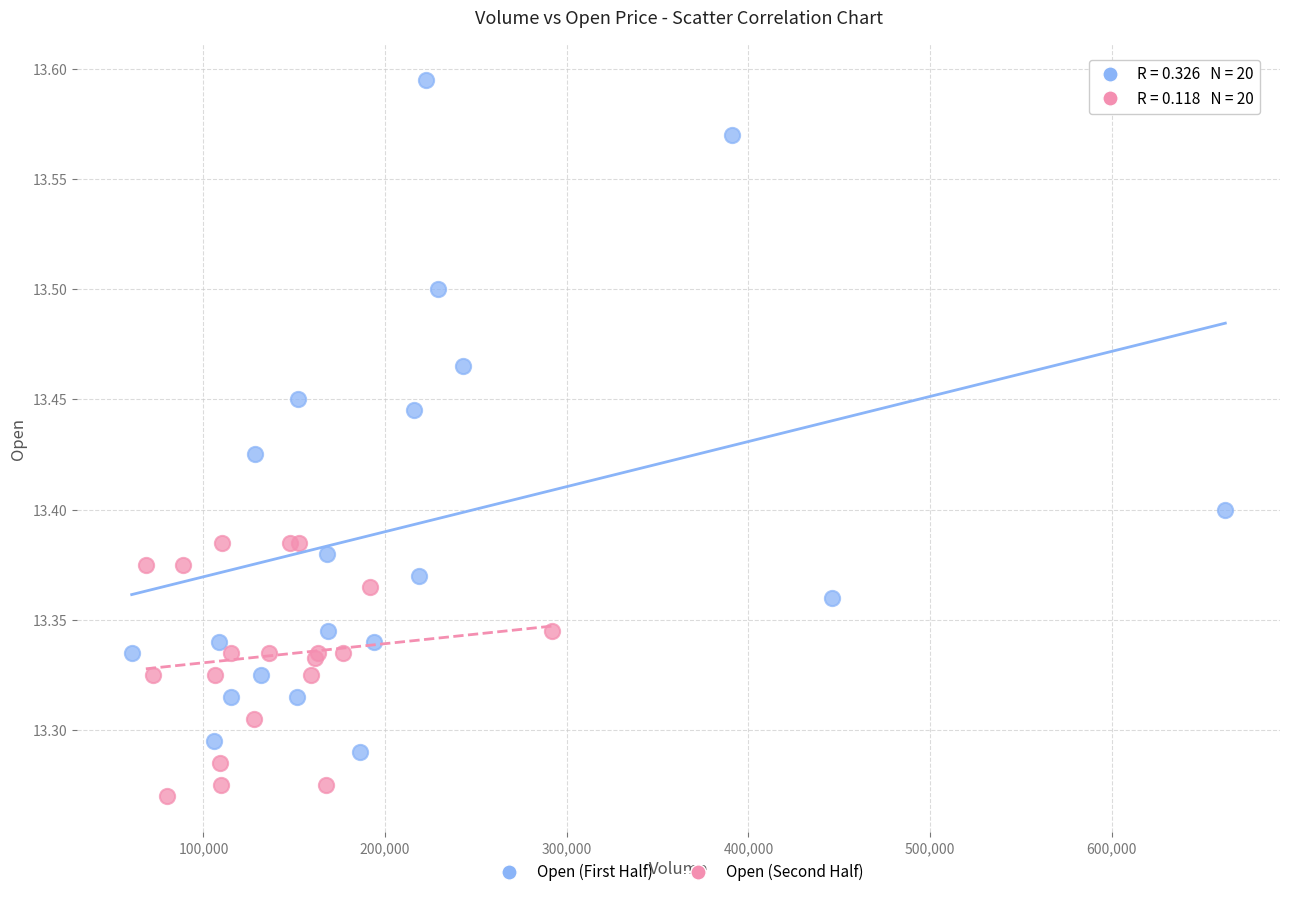

Which series reaches the minimum Y coordinate?

Open (Second Half)